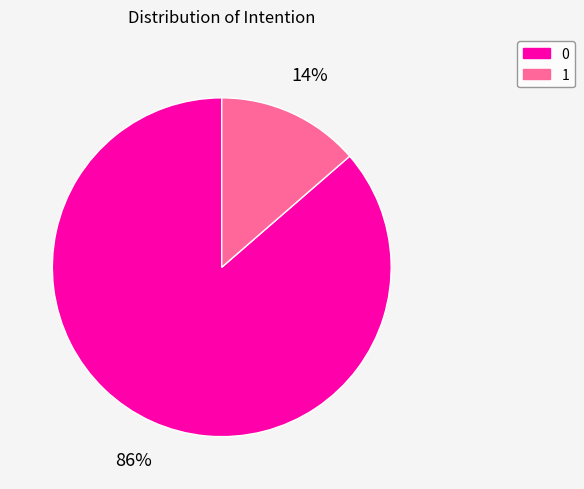

To the nearest percent, what is the combined percentage of 0 and 1?

100%